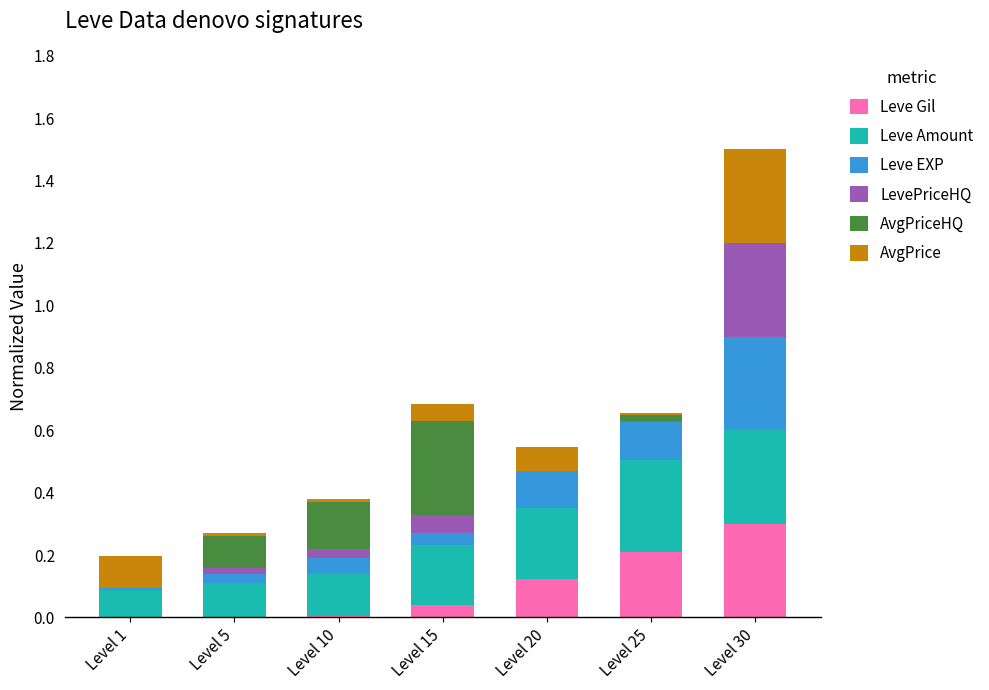

At which category is the sum across all series the highest?

Level 30